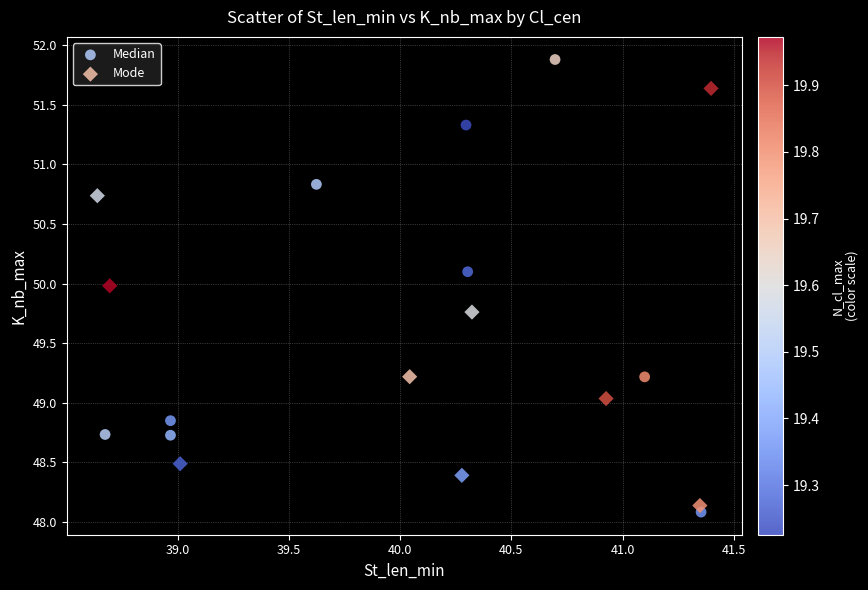

Which series contains the highest Y value?

Median